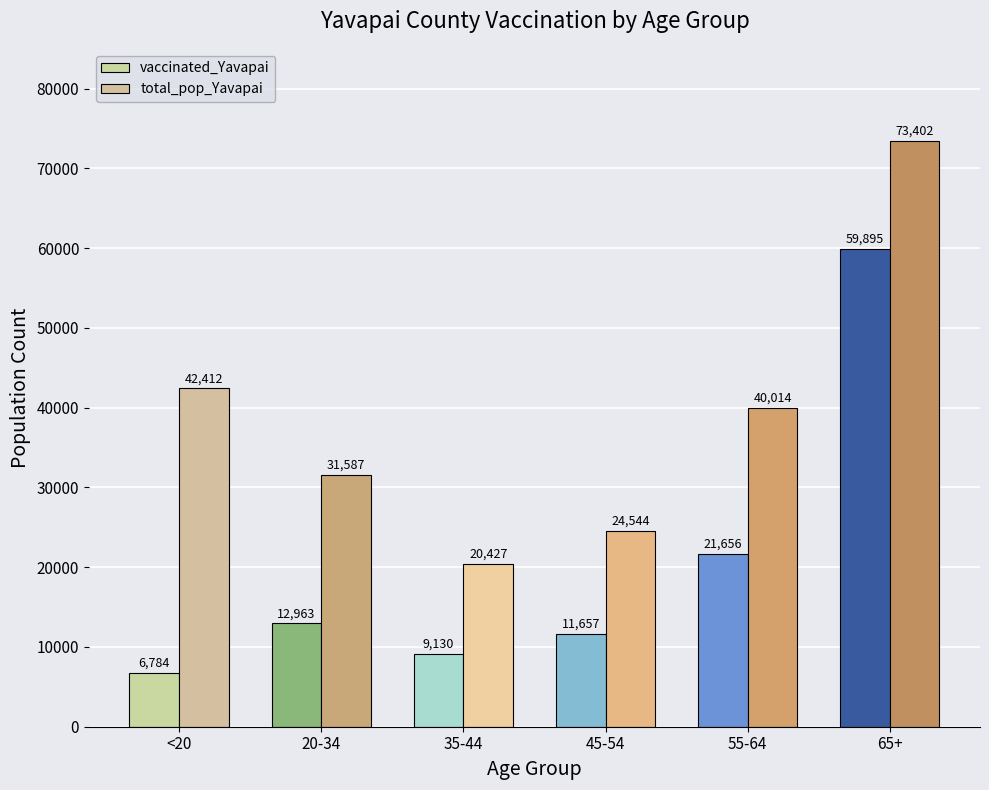

What are all the series names shown in the legend?

vaccinated_Yavapai, total_pop_Yavapai